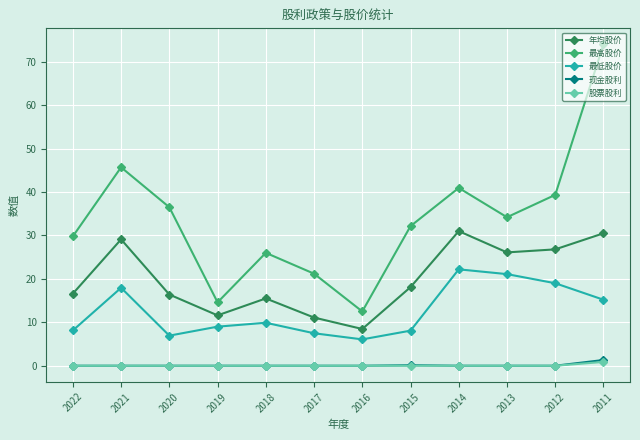

True or false: 最低股价 and 股票股利 intersect in this chart.

False